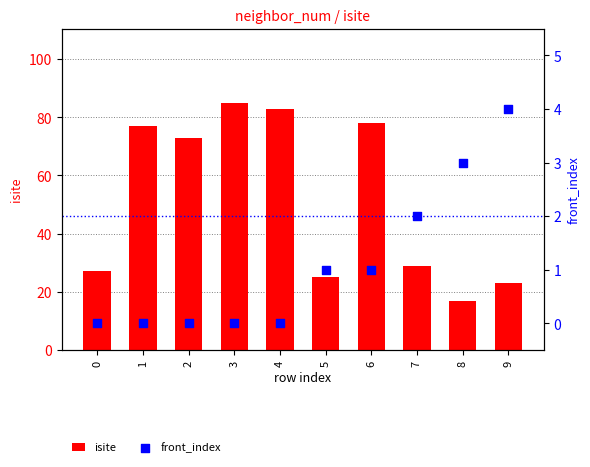

At how many categories does at least one series exceed 60?

5